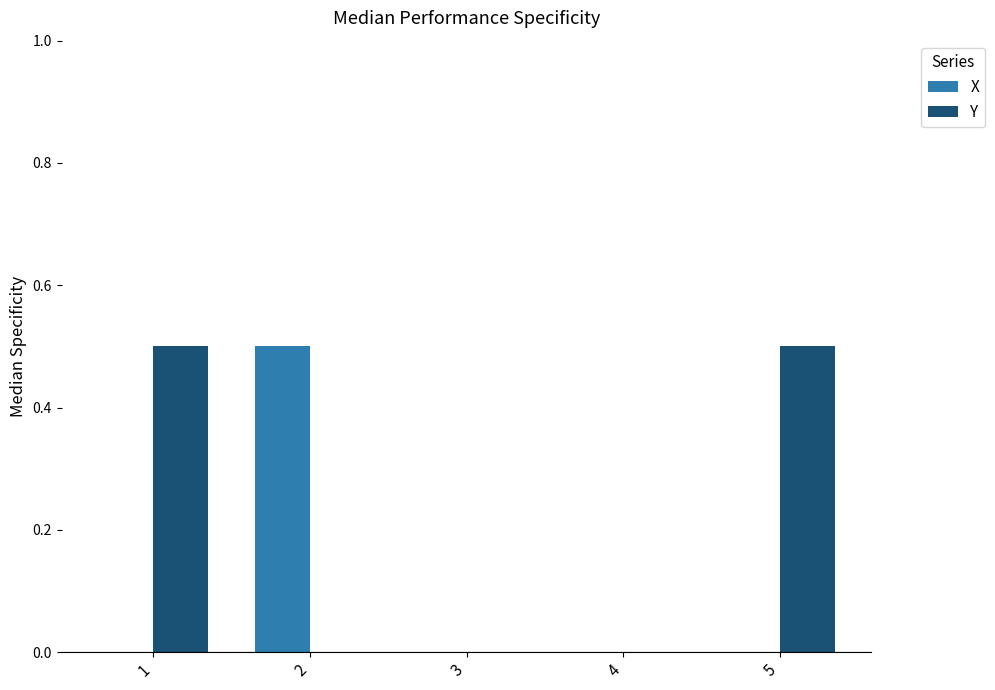

What is the difference between the highest and lowest values at 2?

0.5